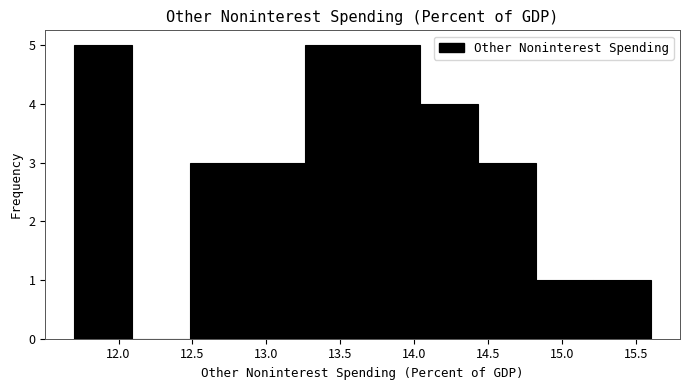

Reading left to right, transcribe this chart: for each bar, give the range it covers on the x-axis and its height. Neither the bar edges nor the heights are printed on the chart, so give them approximately, as read against the axes.

11.70 to 12.09: 5
12.09 to 12.48: 0
12.48 to 12.87: 3
12.87 to 13.26: 3
13.26 to 13.65: 5
13.65 to 14.04: 5
14.04 to 14.43: 4
14.43 to 14.82: 3
14.82 to 15.21: 1
15.21 to 15.60: 1